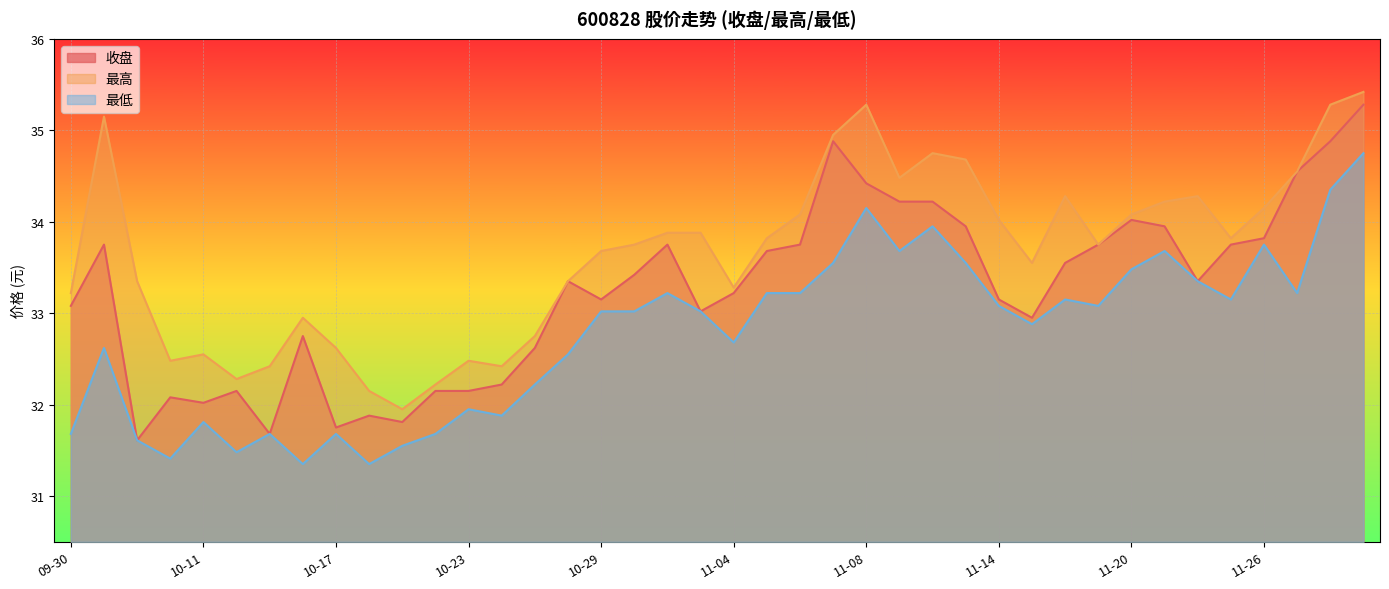

What is the average value of the 最低 series?

32.8